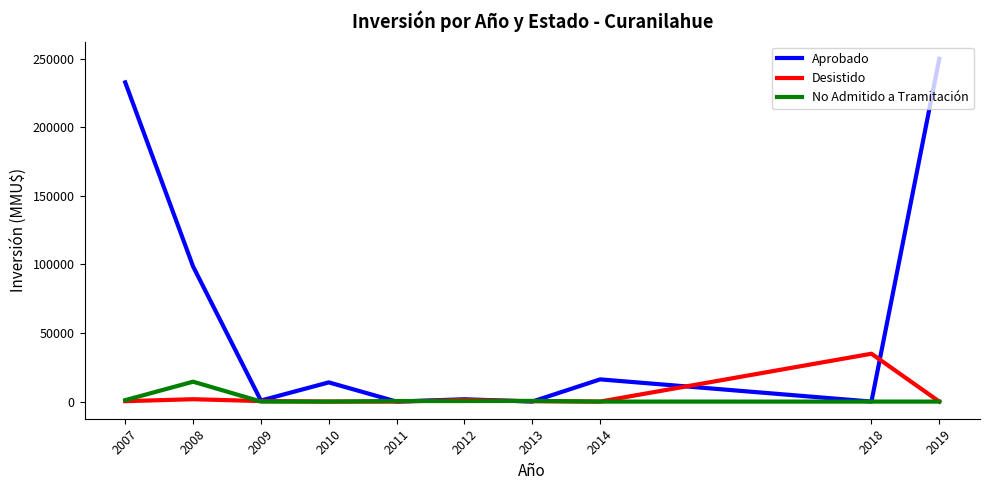

What is the highest value of the Desistido series?

34903